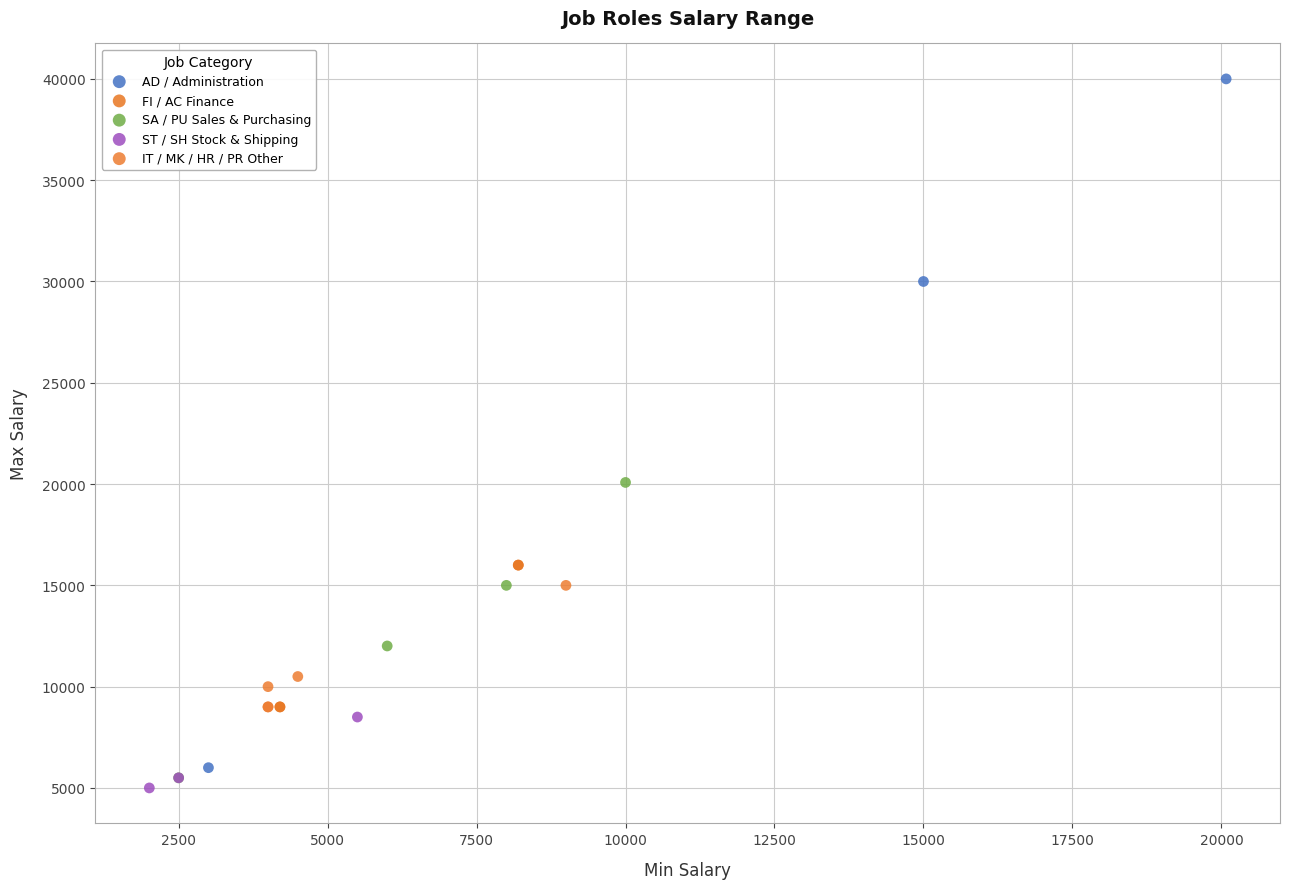

Which series has the widest spread of Y values?

AD / Administration